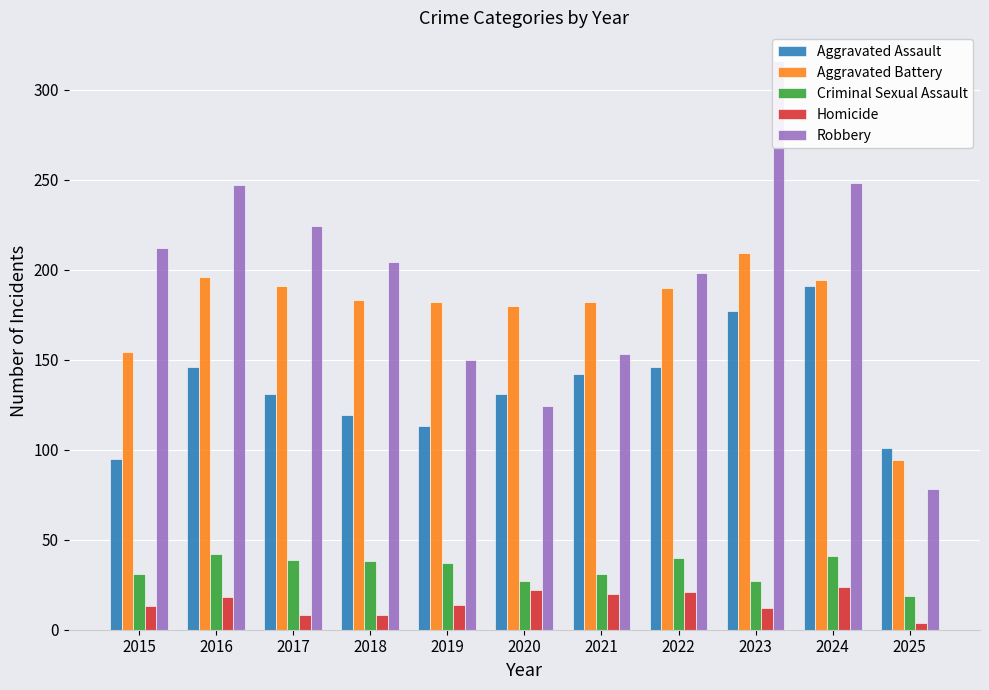

Where is Robbery nearest to the value 197?

2022